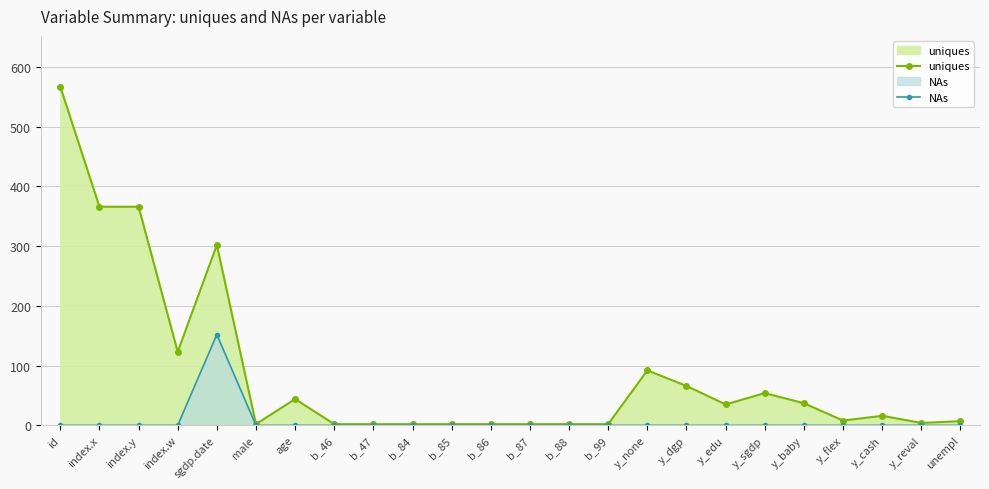

The value of NAs at b_87 is 48. True or false?

False